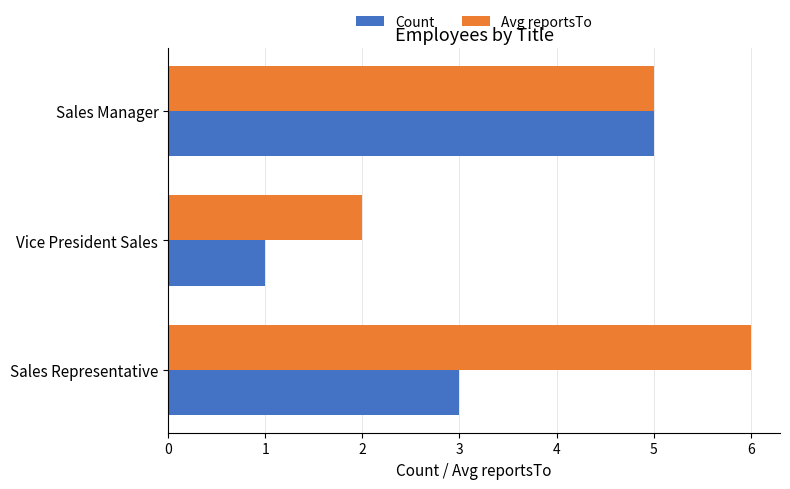

Count the number of data series in this chart.

2